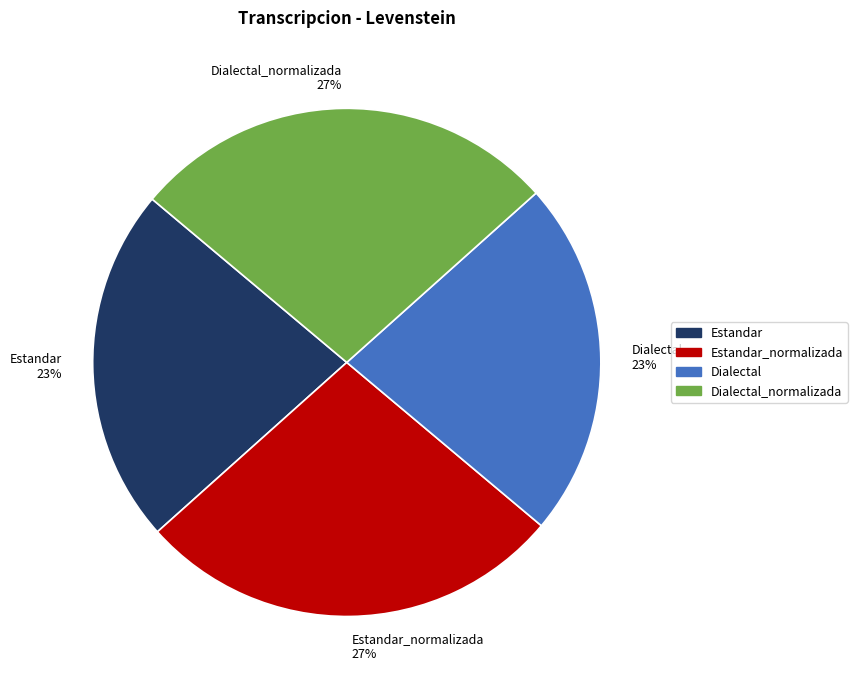

To the nearest percent, what is the combined percentage of Estandar_normalizada 27% and Estandar 23%?

50%